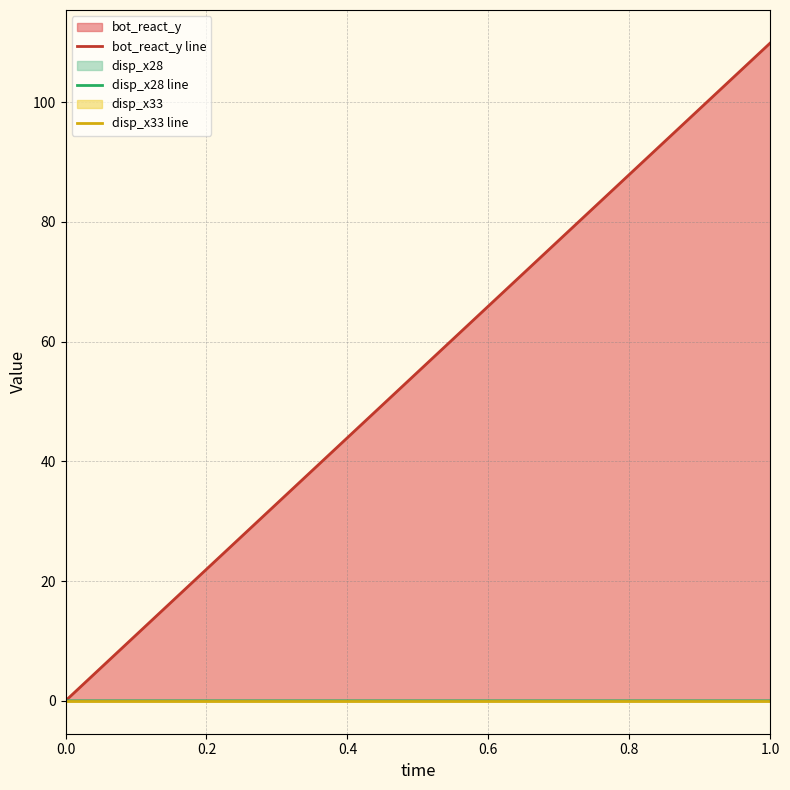

What is the maximum value for bot_react_y?

109.9